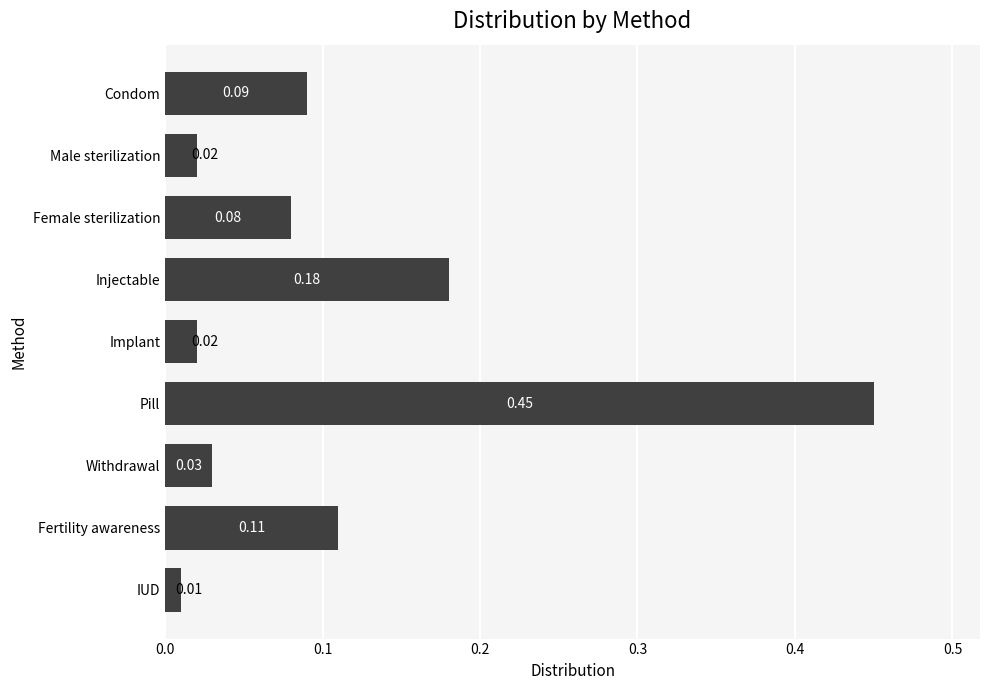

What is the difference between the maximum and minimum values?

0.4